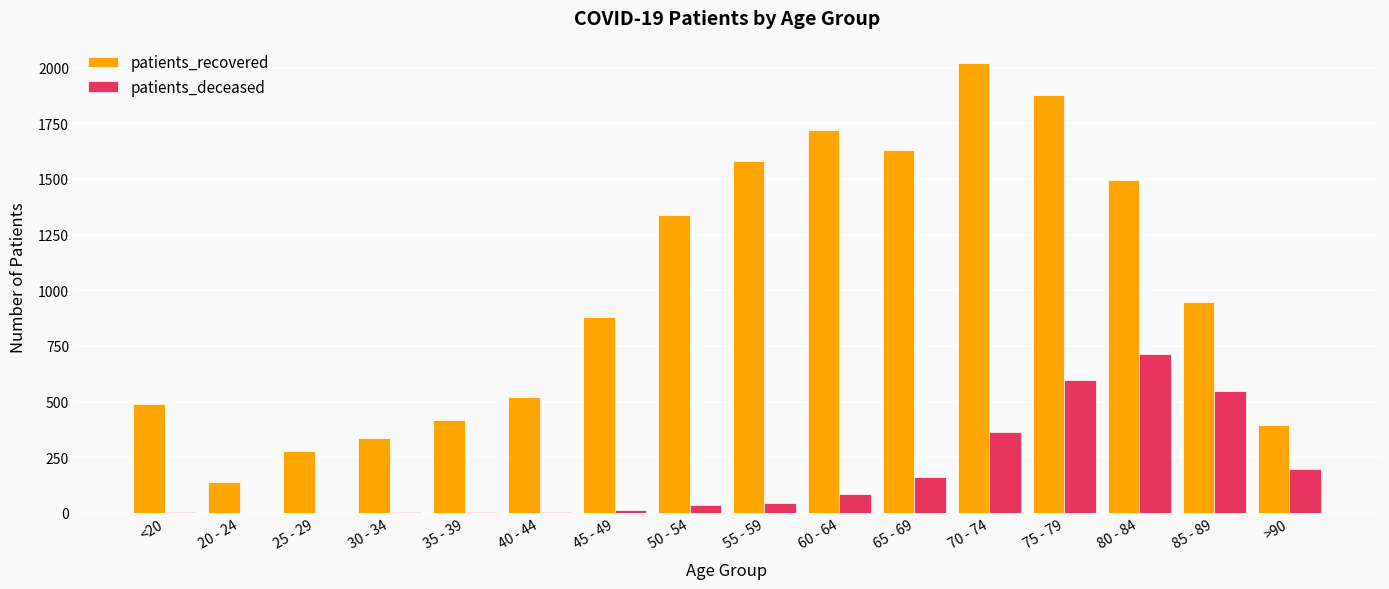

The patients_deceased series shows 44 at 55 - 59. True or false?

True